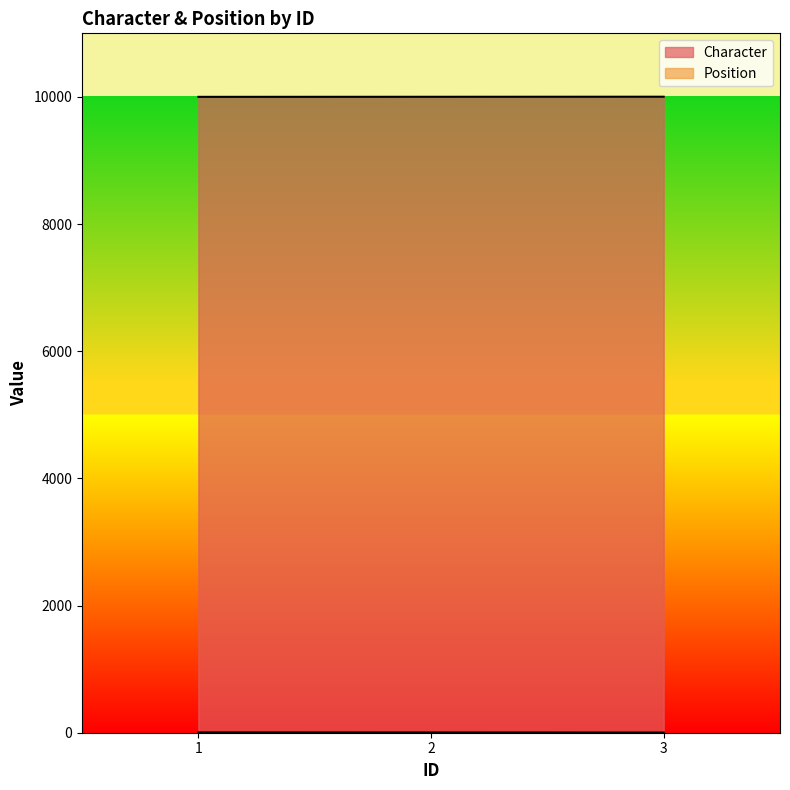

Rank the series by their average value, from highest to lowest.

Character, Position